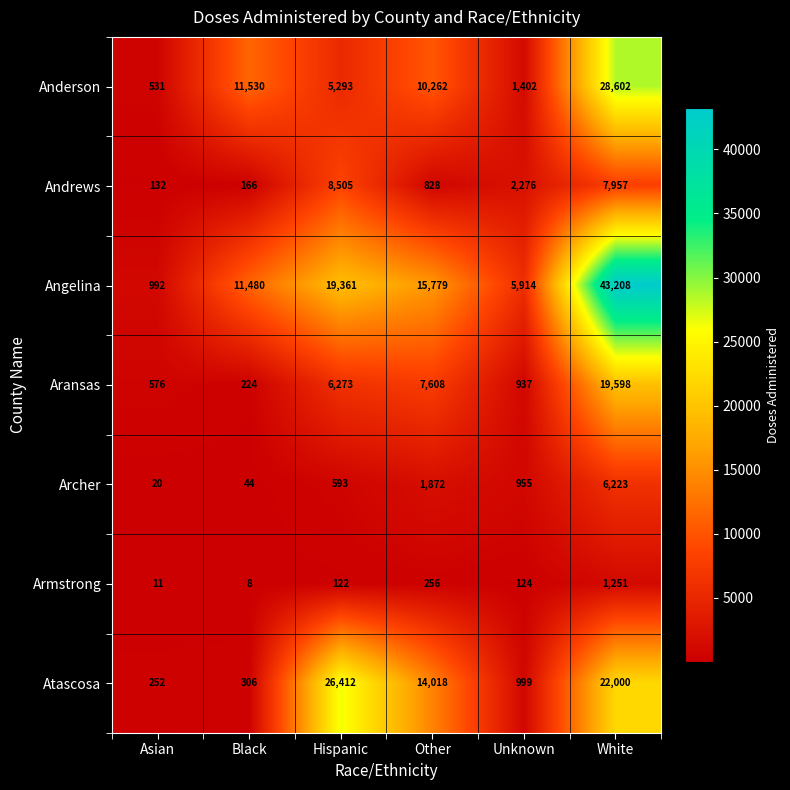

What is the spread (max minus min) of values at Hispanic?

26290